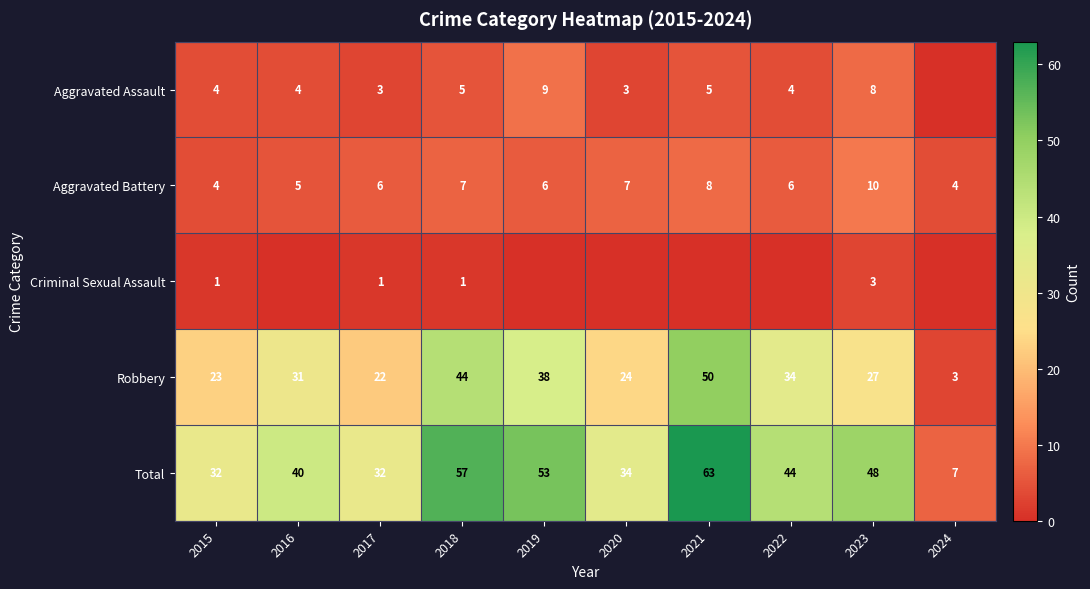

How many values in the Aggravated Battery series are below 6?

3